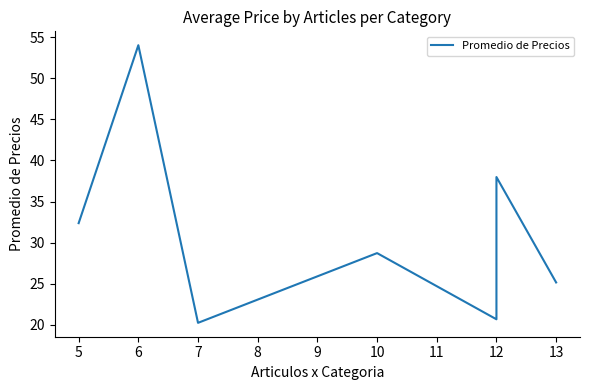

How many lines are shown in the chart?

1